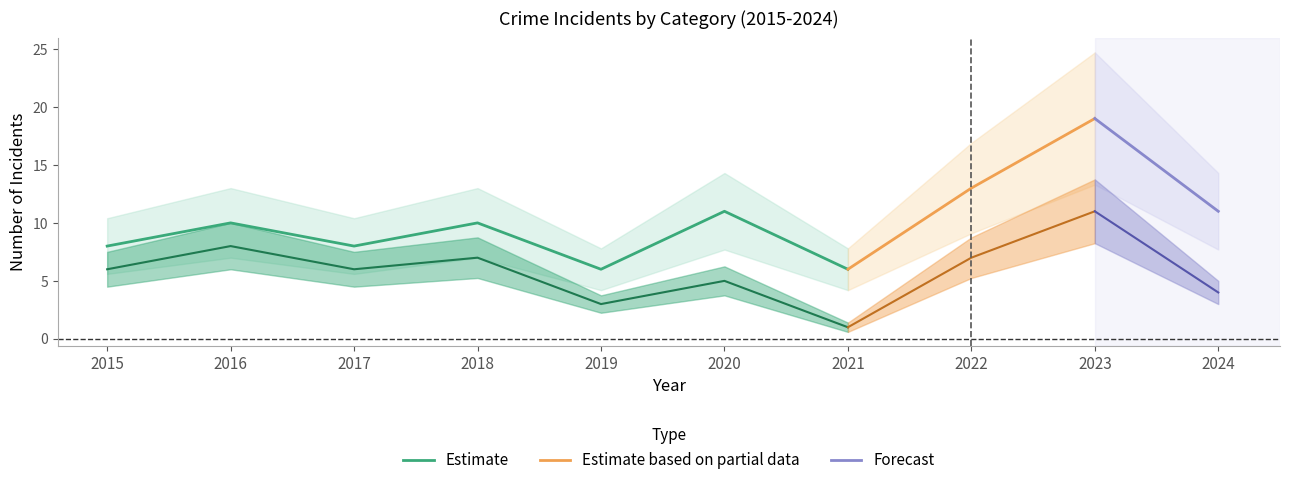

What is the lowest value of the Estimate series?

6